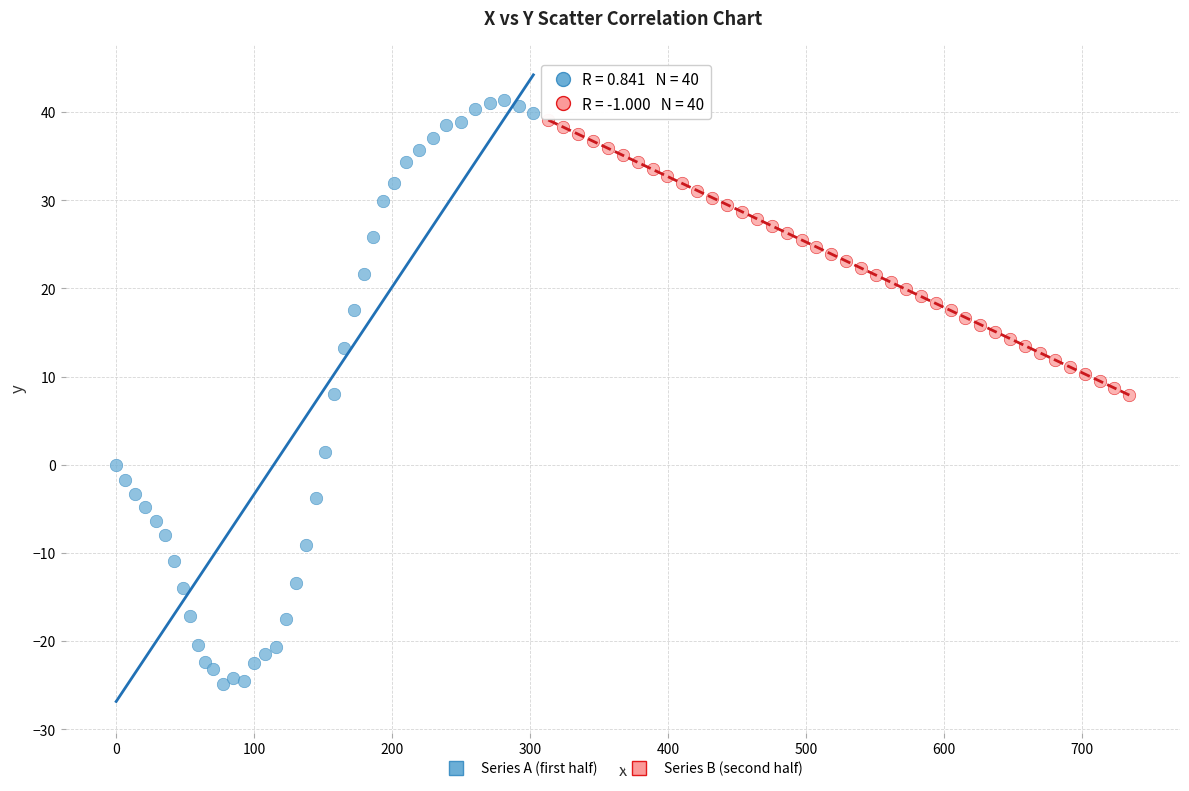

Which series reaches the minimum Y coordinate?

Series A (first half)